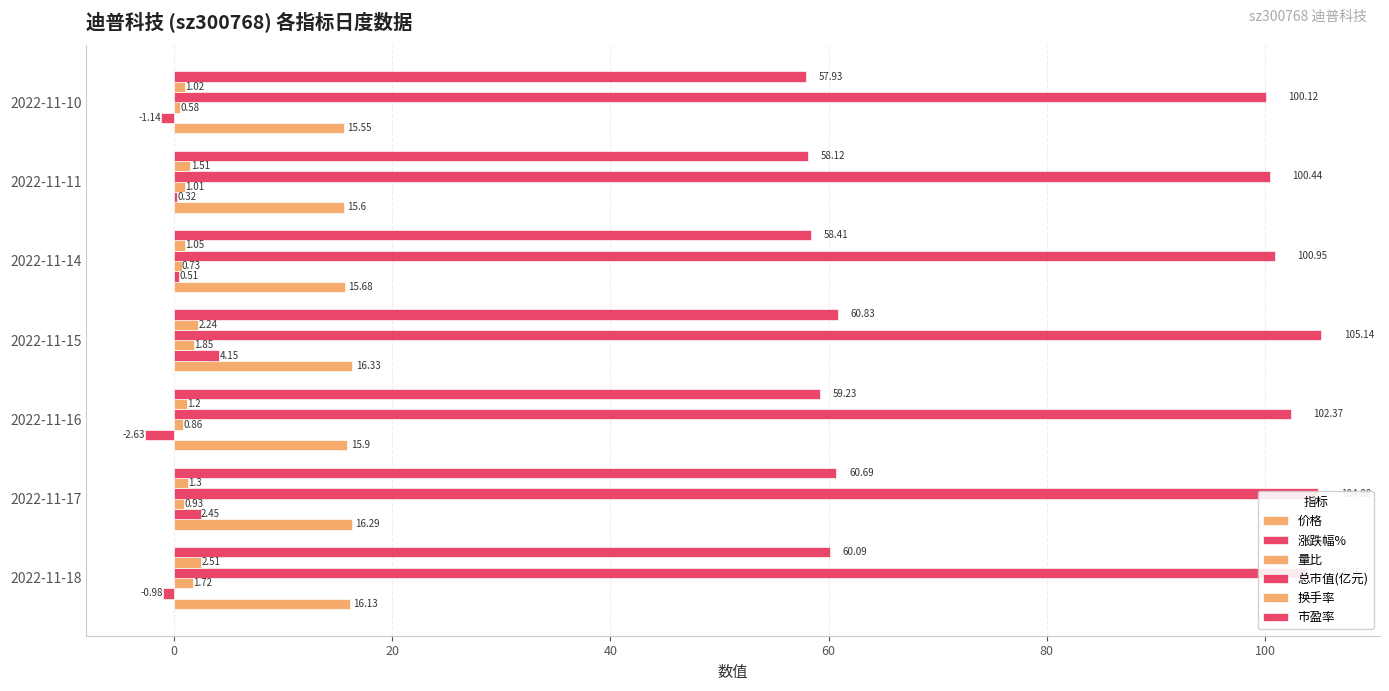

How many series are shown in this chart?

6